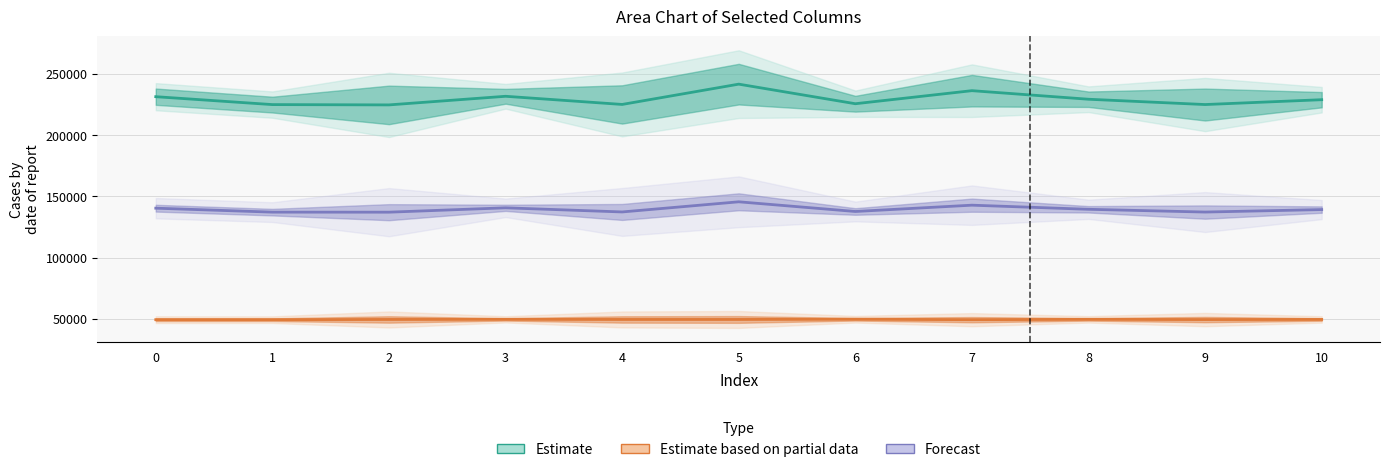

List the series in order of their peak value, highest first.

Estimate, Forecast, Estimate based on partial data